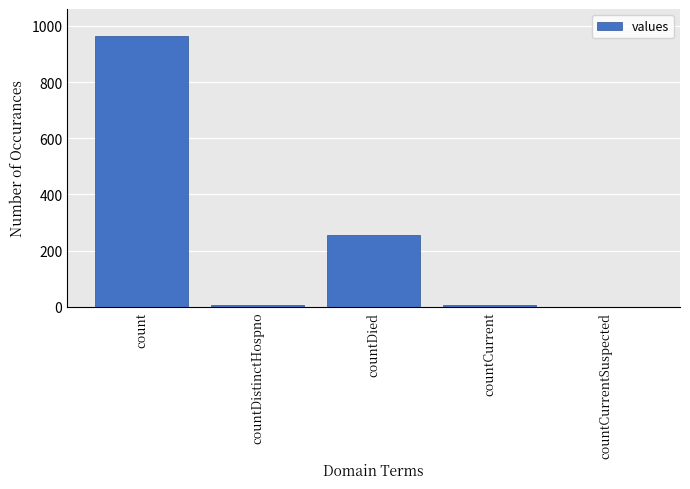

What is the maximum value shown in the chart?

964